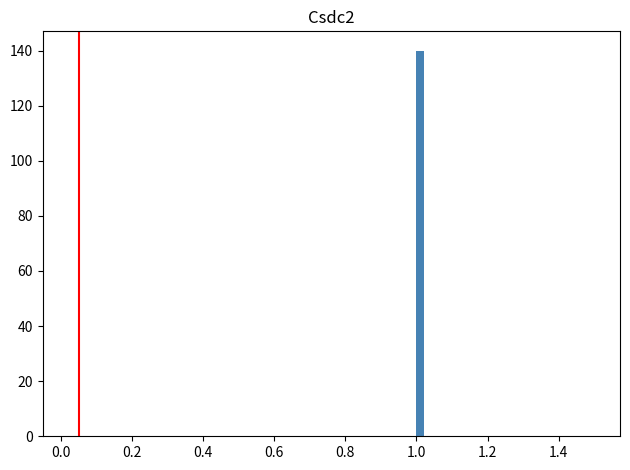

Read against the x-axis, roughly where is the centre of the tallest bar?

1.02